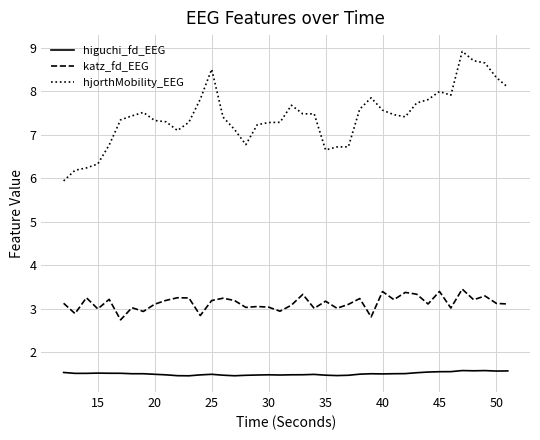

Which series has the widest spread of values?

hjorthMobility_EEG